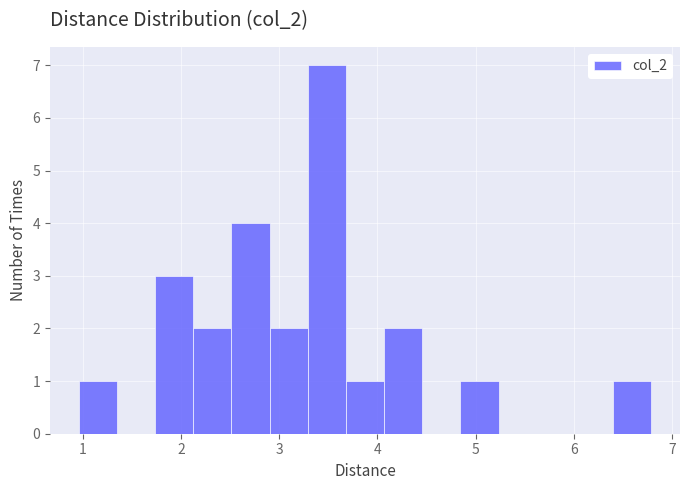

Around what value on the x-axis is the tallest bar? Give the approximate position of its centre, as read against the axis.

3.5